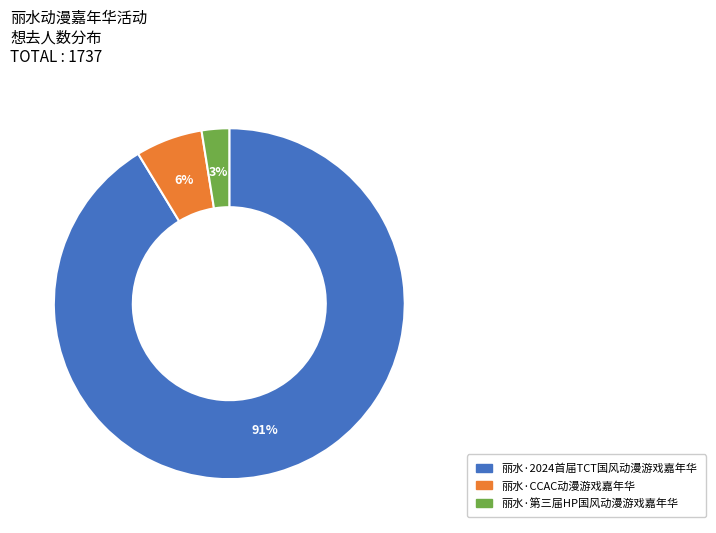

To the nearest percent, what percentage of the pie is 丽水·第三届HP国风动漫游戏嘉年华?

3%